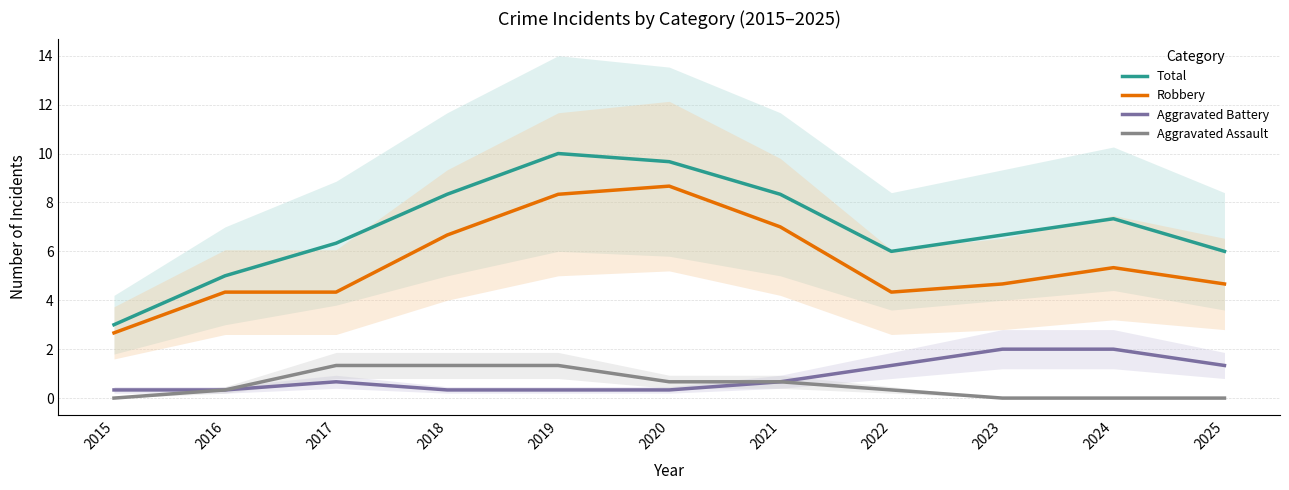

At which category is the sum across all series the highest?

2019